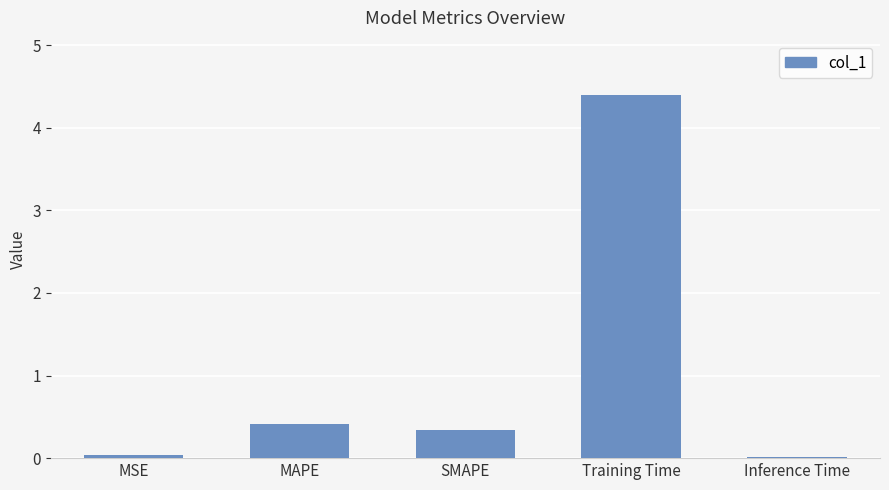

What is the value of the 4th bar from the left?

4.4